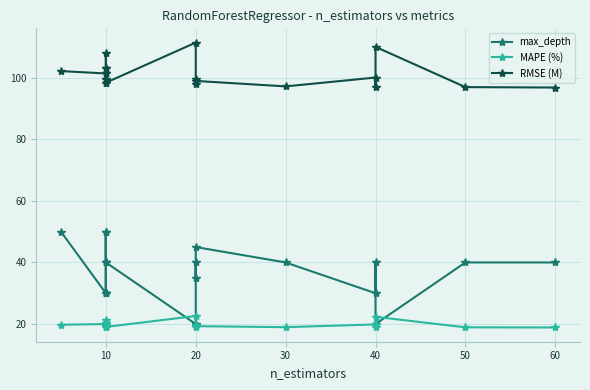

Is this an area chart (filled region under the line)?

No